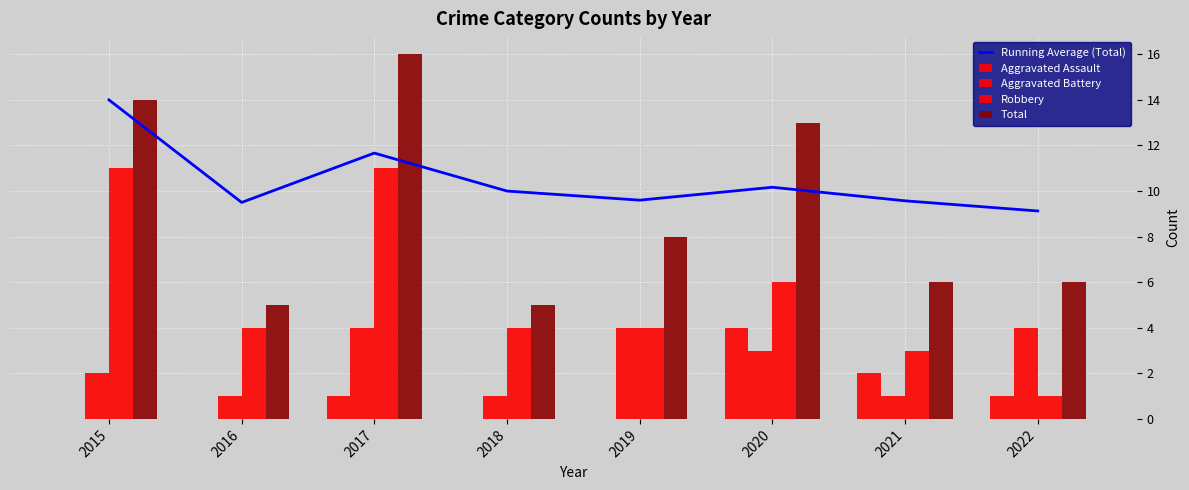

Which series has the largest total across all categories?

Running Average (Total)